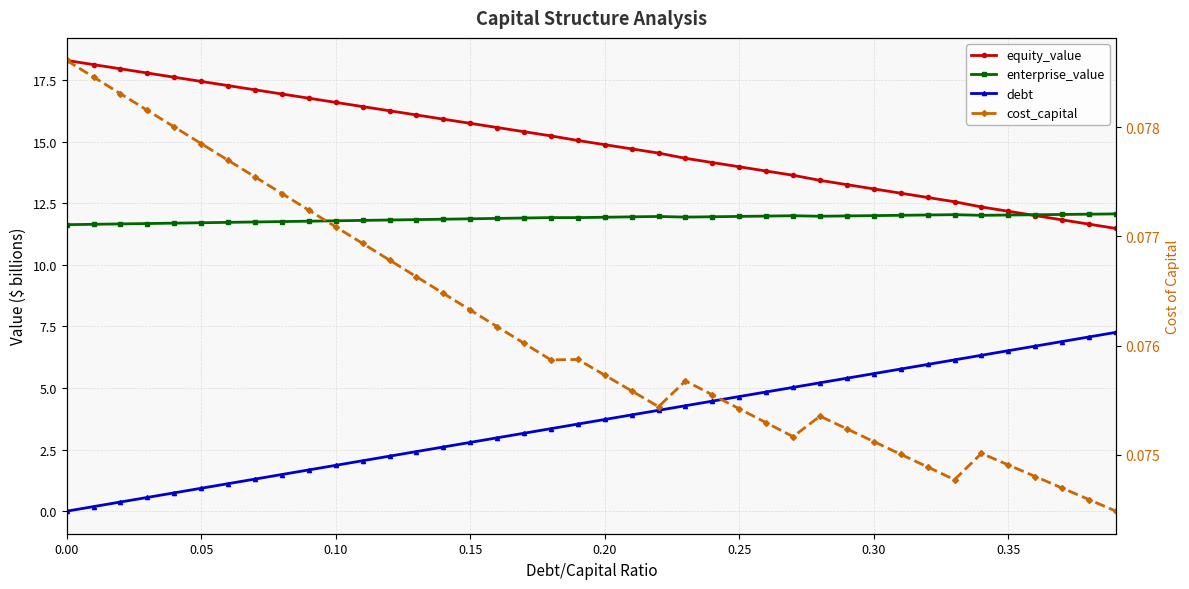

How many data points does each series have?

40